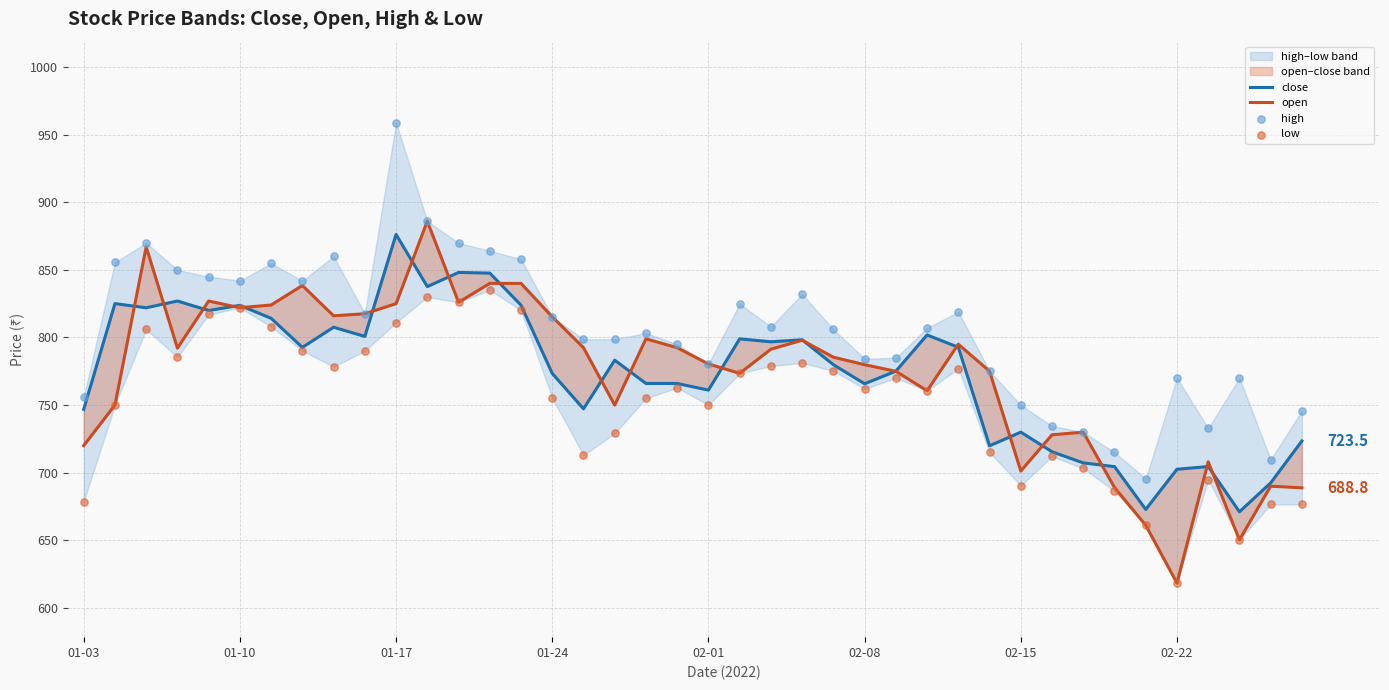

At which category is the sum across all series the highest?

01-17